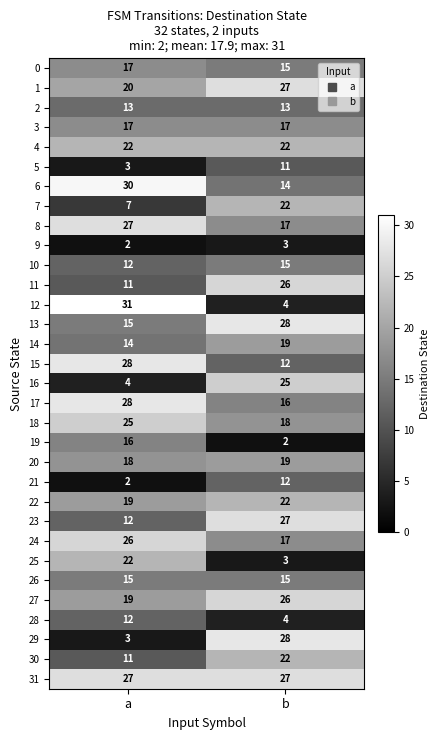

Which series has the largest total across all categories?

31